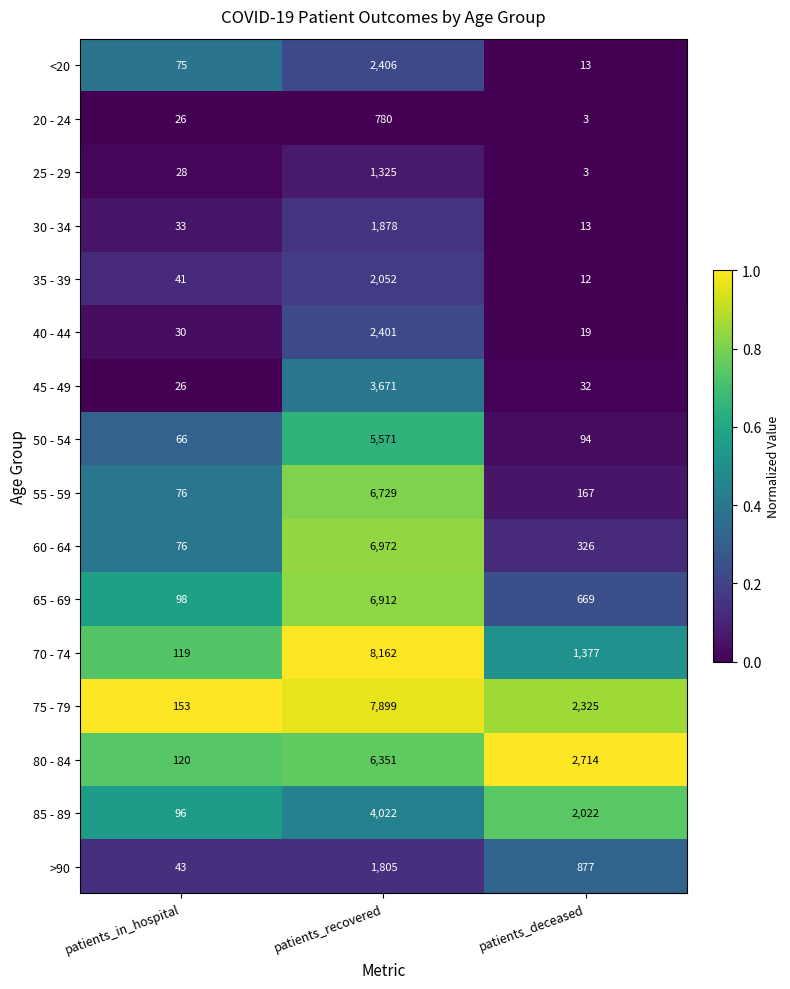

Between patients_in_hospital and patients_deceased, which series saw the biggest shift?

80 - 84